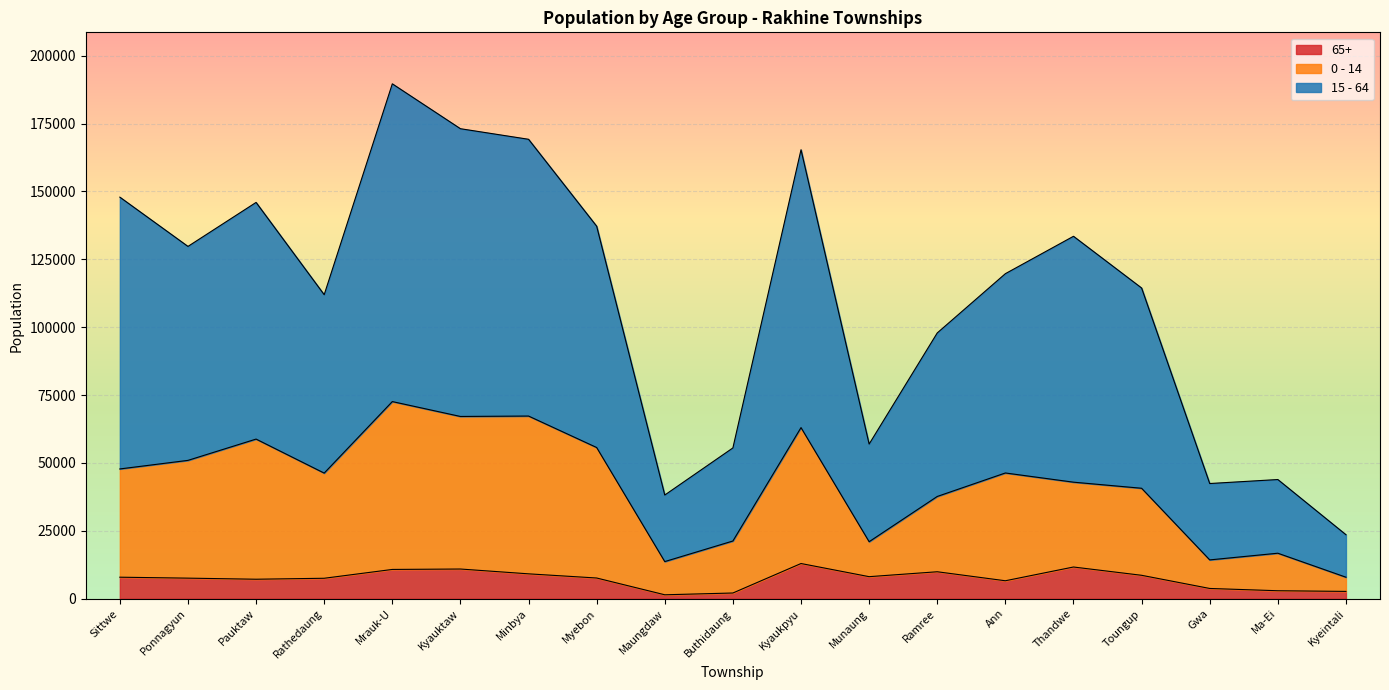

Where is the first local minimum for 65+?

Pauktaw